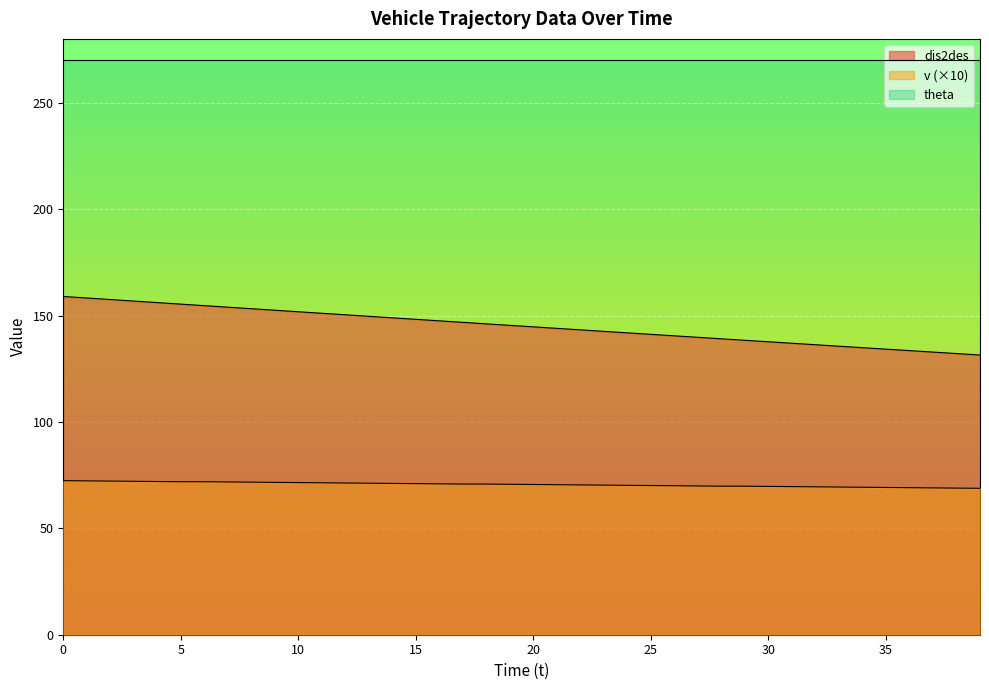

What is the difference between the second highest and second lowest values in the dis2des series?

26.1